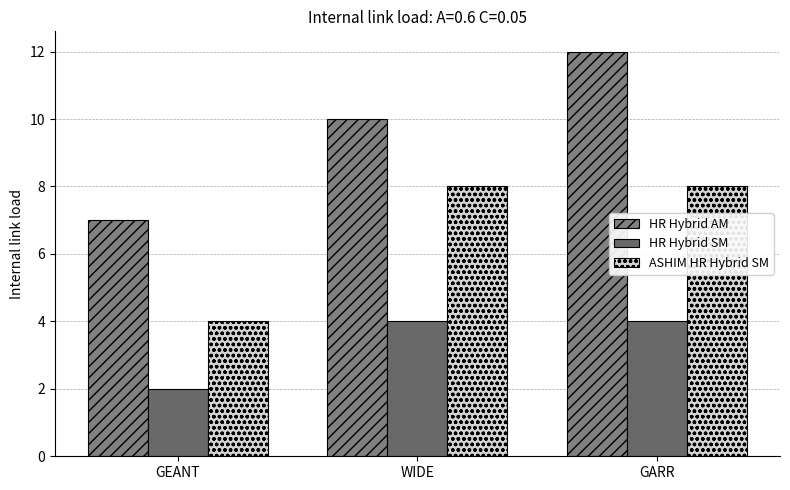

Reading left to right, list all the values displayed in this chart.

HR Hybrid AM: 7	10	12
HR Hybrid SM: 2	4	4
ASHIM HR Hybrid SM: 4	8	8